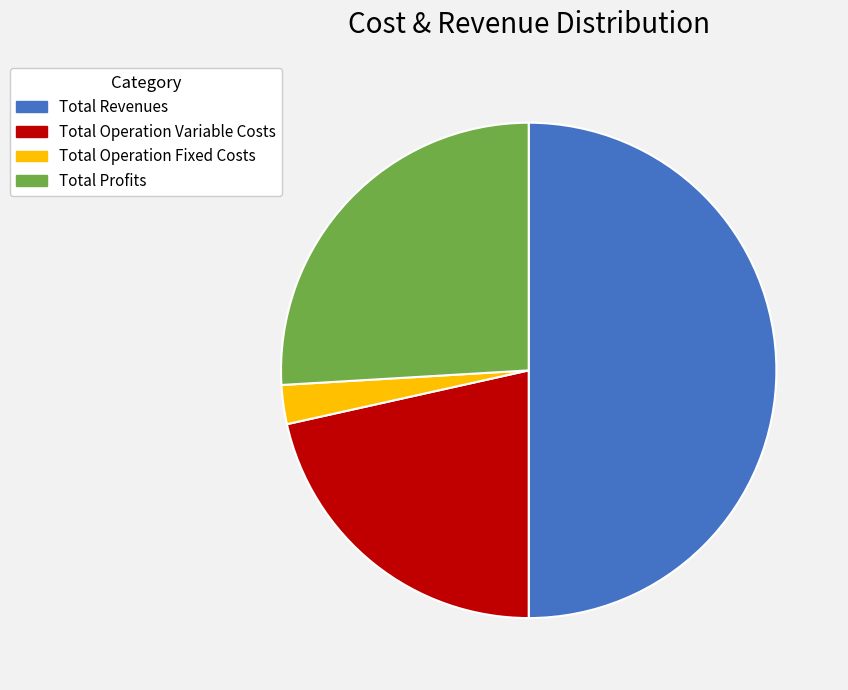

True or false: Total Operation Variable Costs accounts for 22% of the total.

True